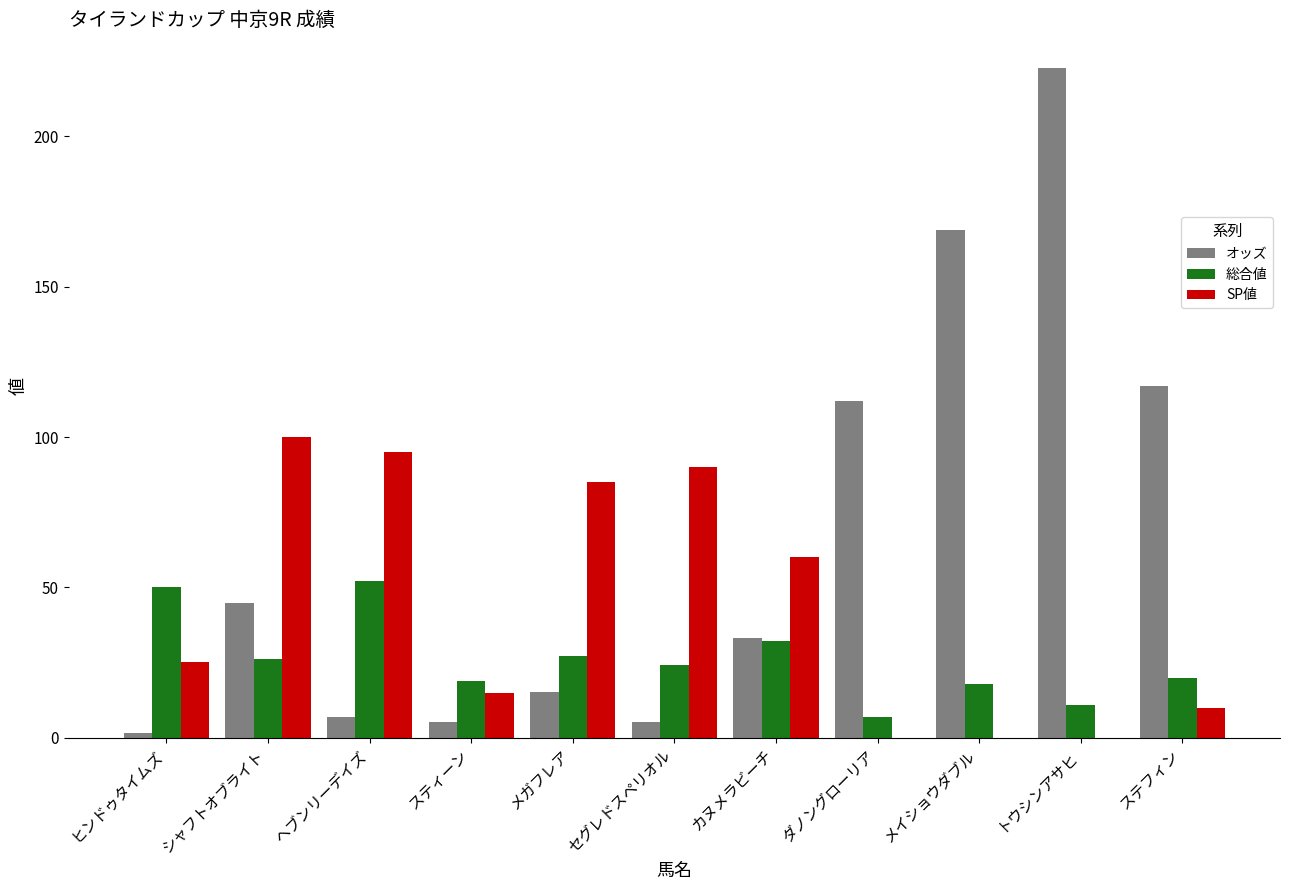

What are all the series names shown in the legend?

オッズ, 総合値, SP値